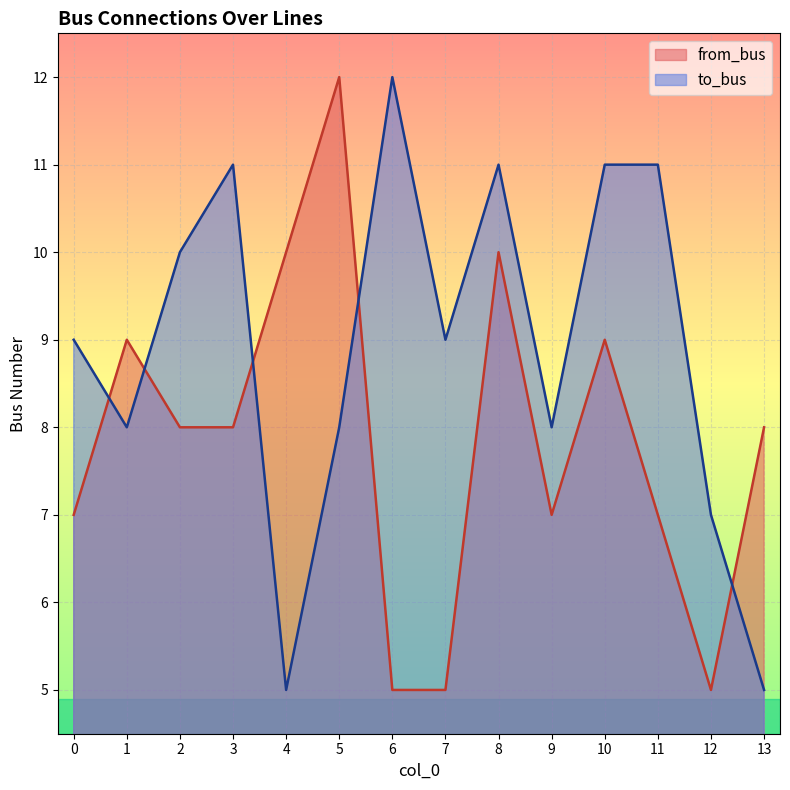

Between 4 and 6, which series saw the biggest shift?

to_bus